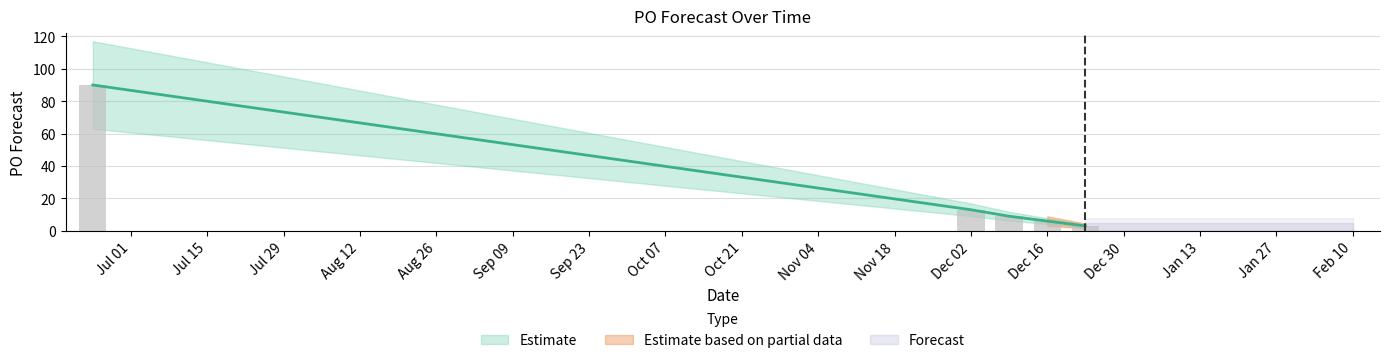

What is the change in value from 2024-12-09 to 2025-02-10?

-9